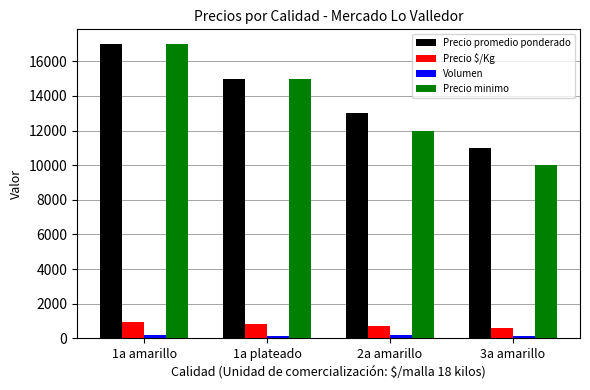

What is the label of the 2nd bar from the right?

2a amarillo